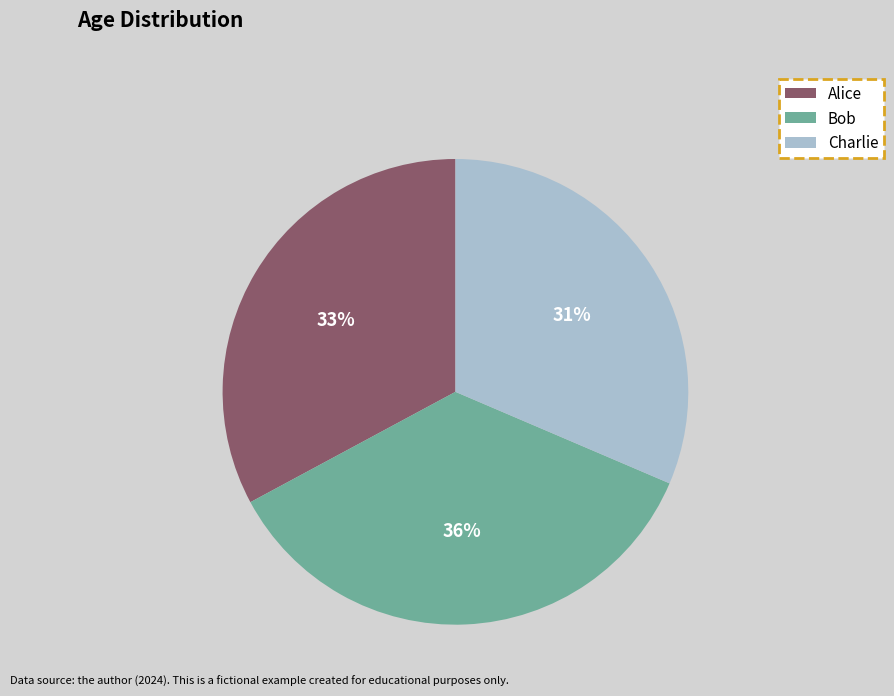

The Bob slice represents 49% of the pie. True or false?

False